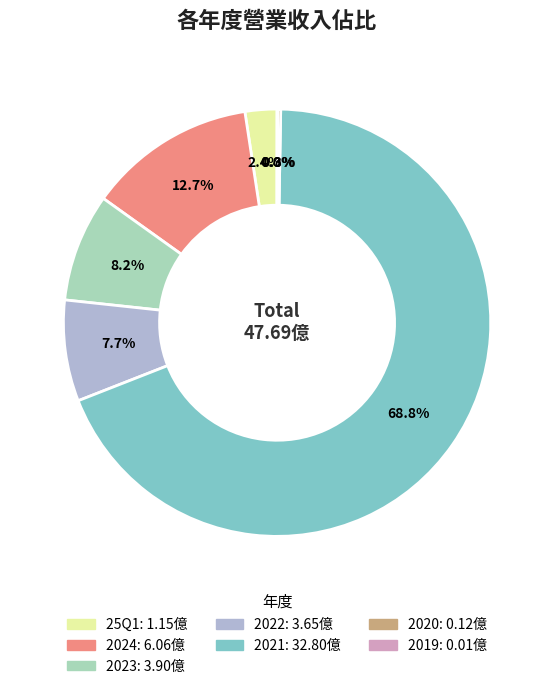

To the nearest percent, what is the difference between the largest and smallest slice percentages?

69%